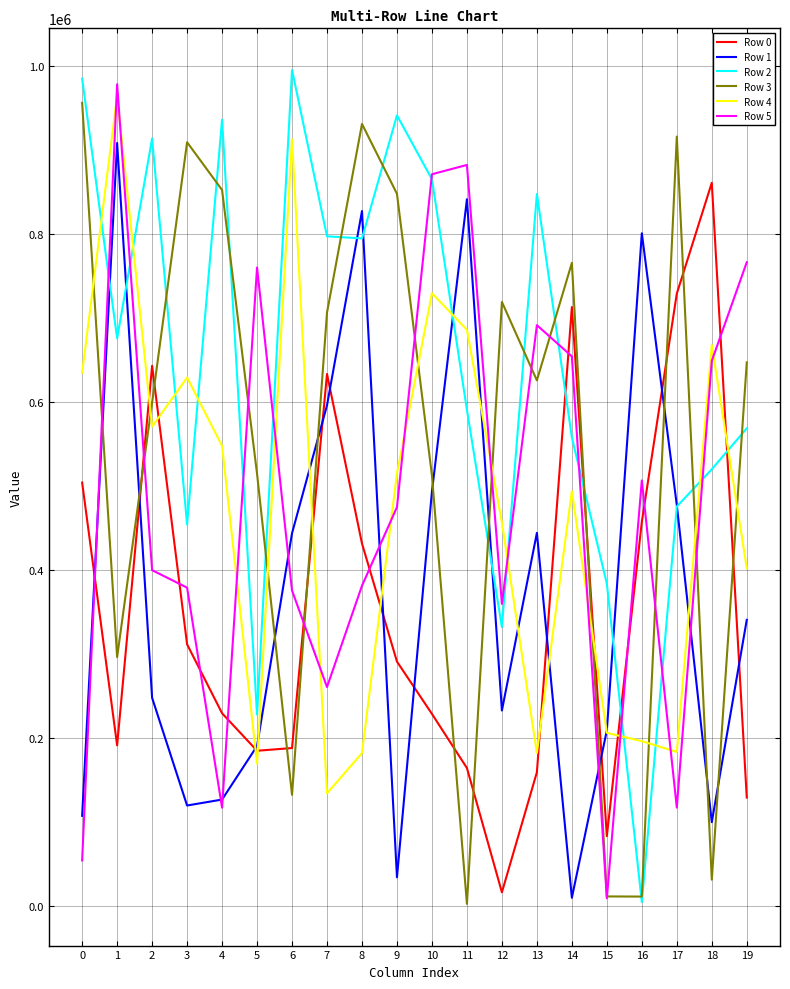

Read the Row 2 value at 17, to the nearest 50.

475700